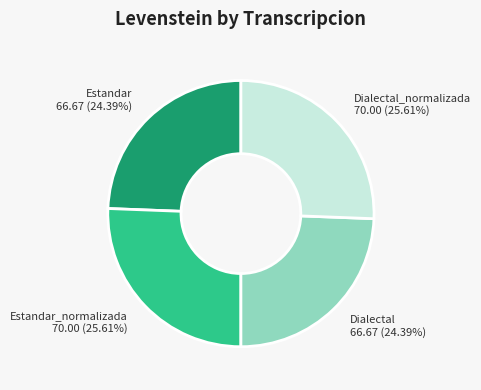

Count the number of slices in the pie.

4